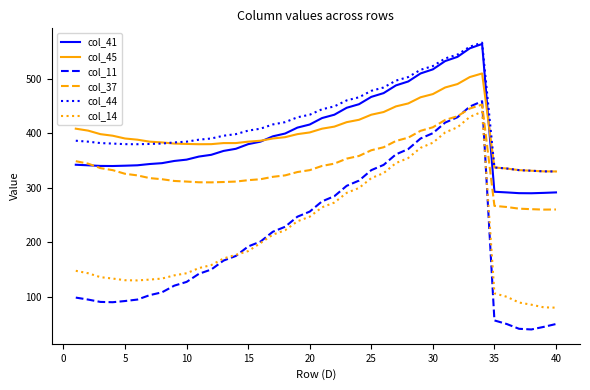

Does the chart display data point markers on the line(s)?

No